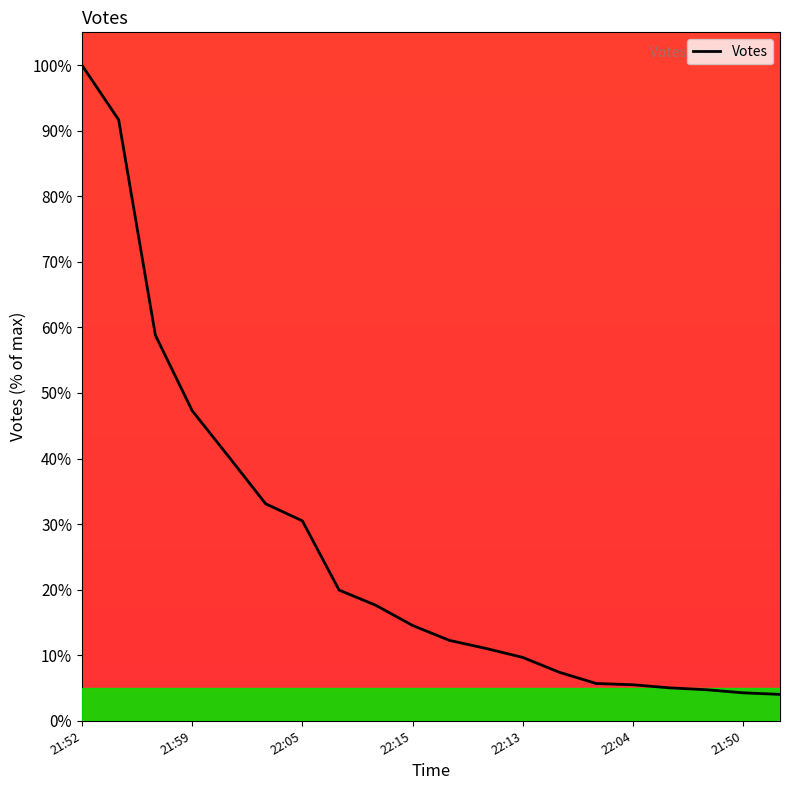

What is the difference between the maximum and minimum values?

96.0